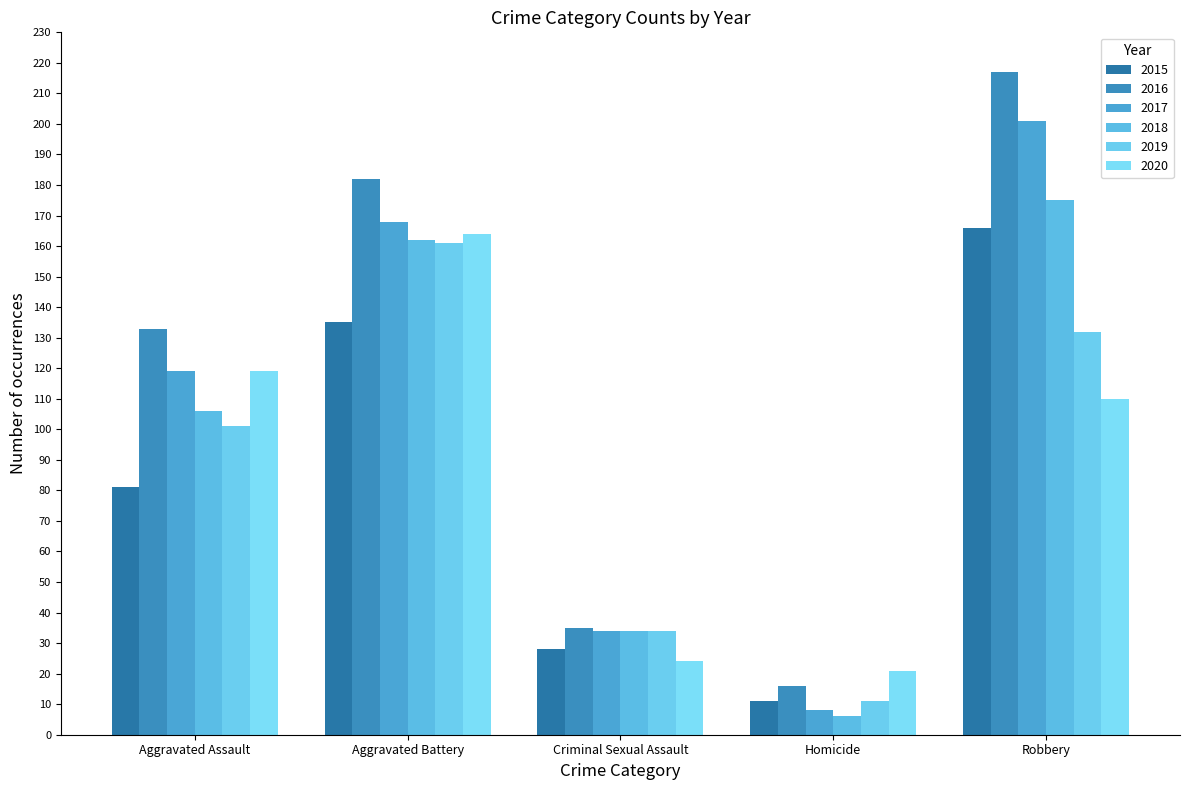

What is the greatest value displayed?

217